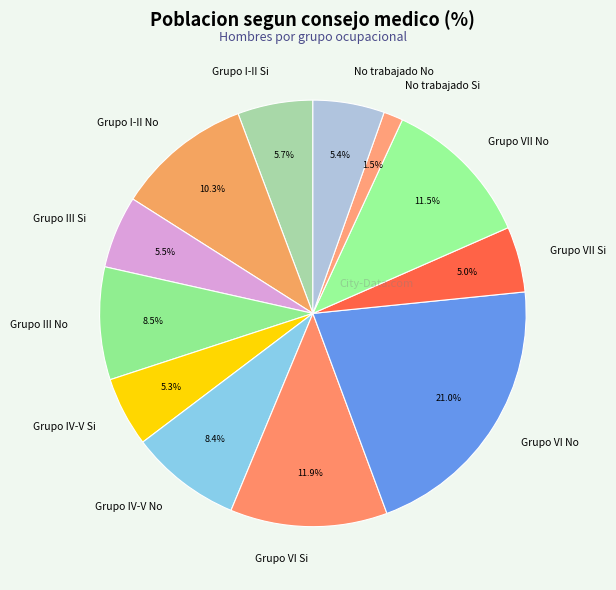

To the nearest percent, what percentage of the pie is Grupo VII Si?

5%